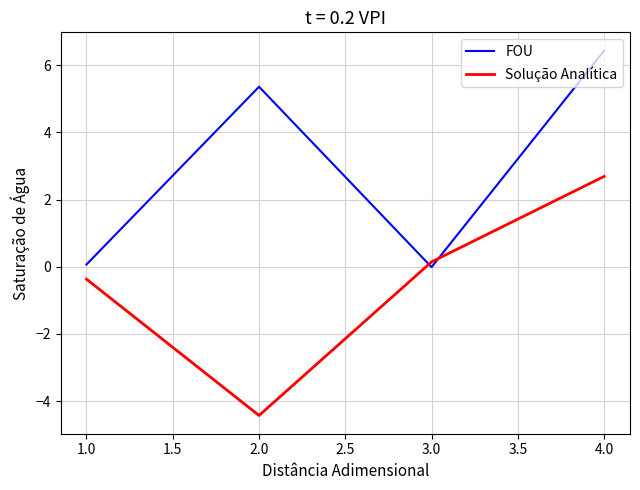

List the series in order of their peak value, lowest first.

Solução Analítica, FOU